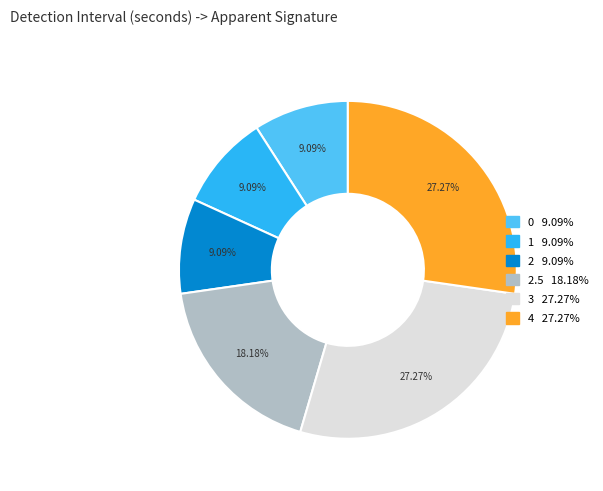

Is there a majority slice in this chart?

No